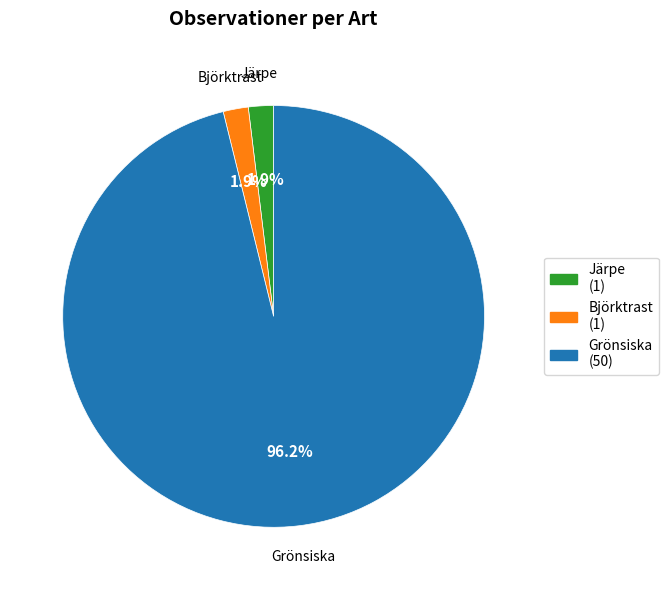

Which category has the biggest portion of the pie?

Grönsiska